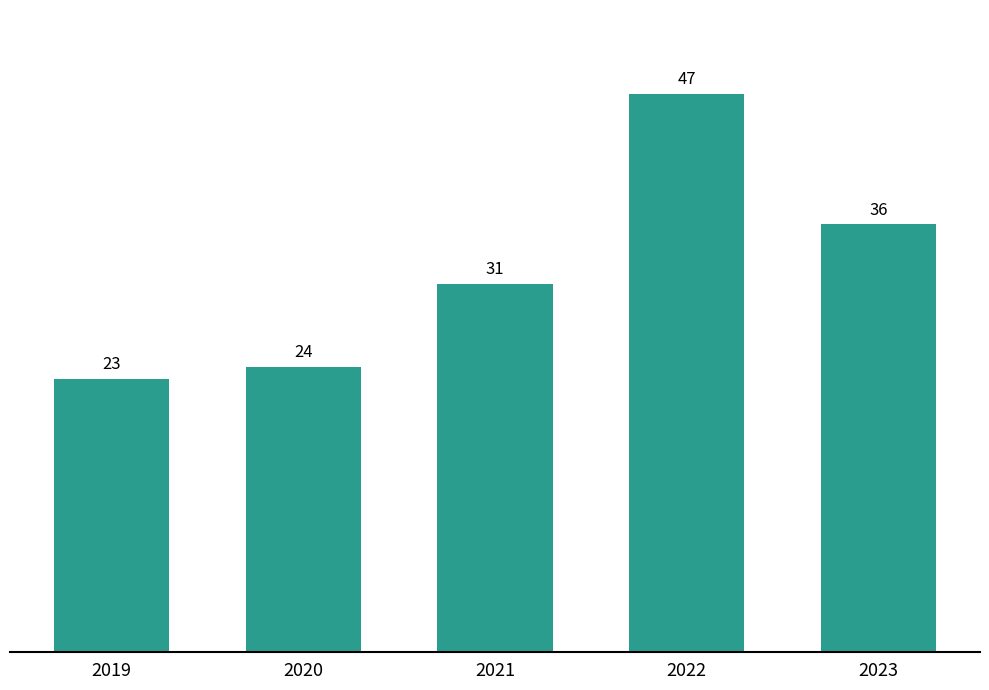

What is the value of the 4th bar from the left?

47